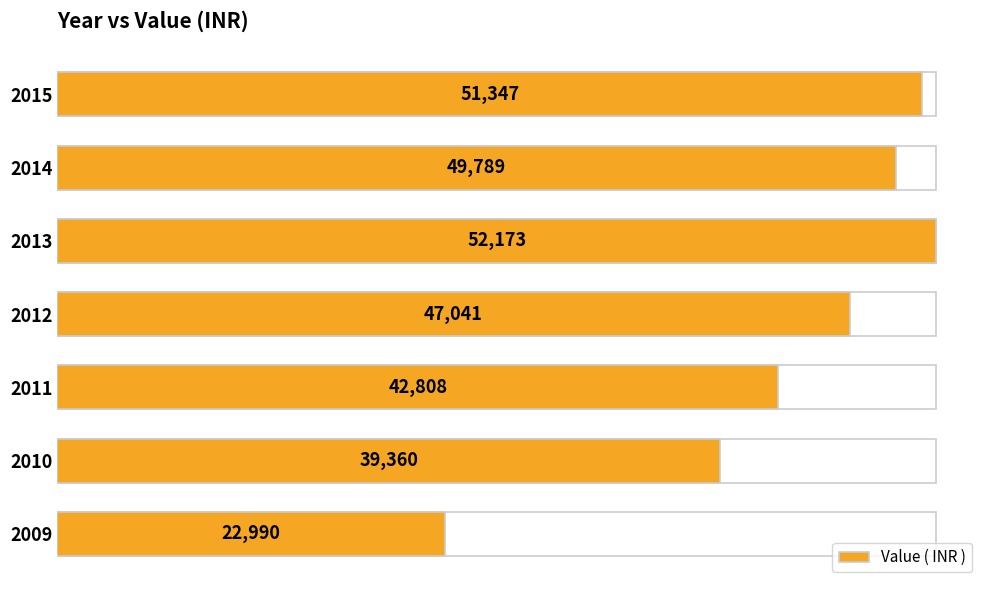

Between 5 and 4, which is larger?

4